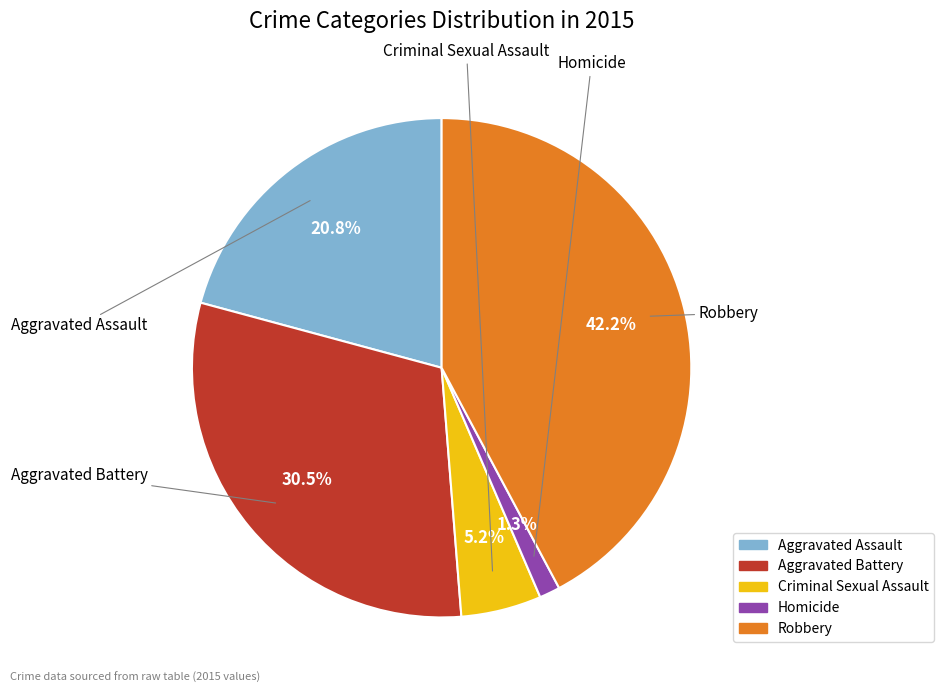

Rank the categories by value from lowest to highest.

Homicide, Criminal Sexual Assault, Aggravated Assault, Aggravated Battery, Robbery